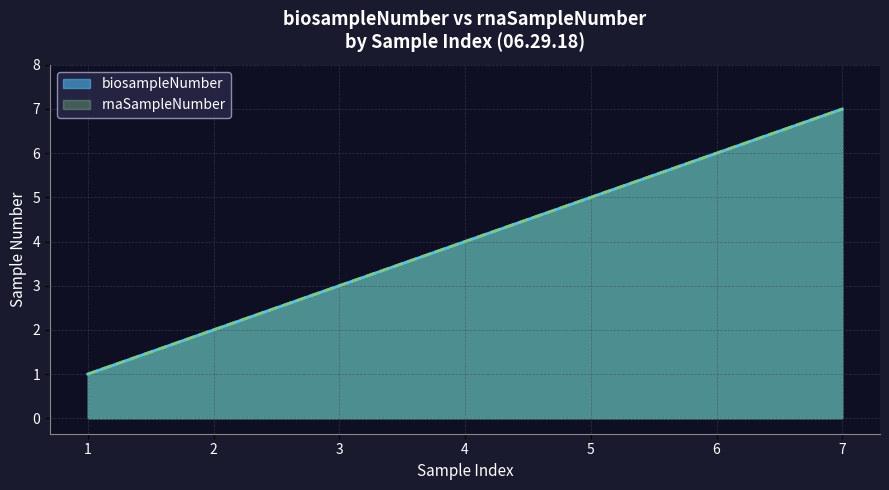

Is the value of rnaSampleNumber at 5 greater than the value of biosampleNumber at 6?

No